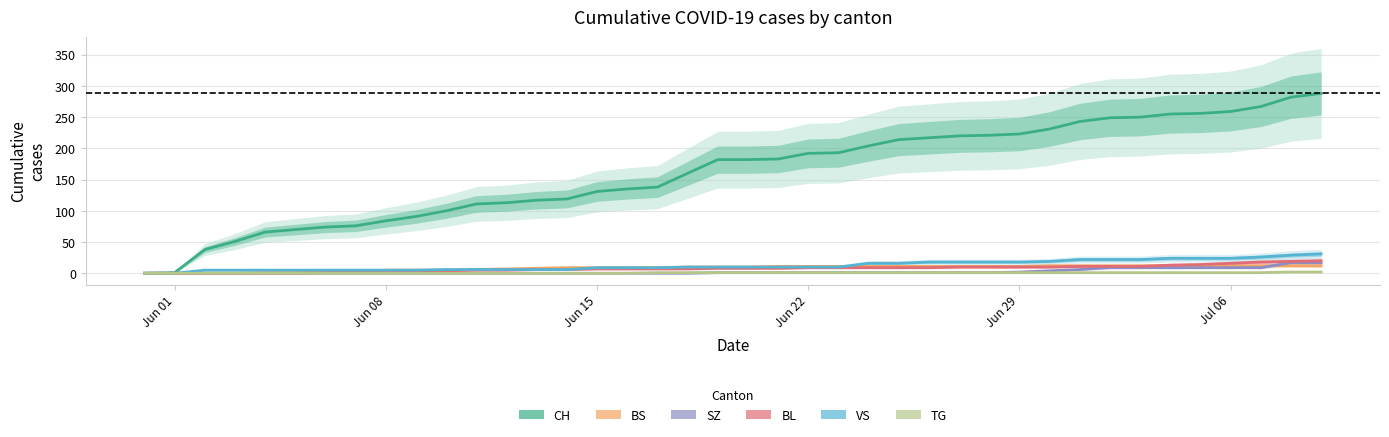

Rank the series at Jun 15 from lowest to highest value.

BS, SZ, BL, TG, VS, CH